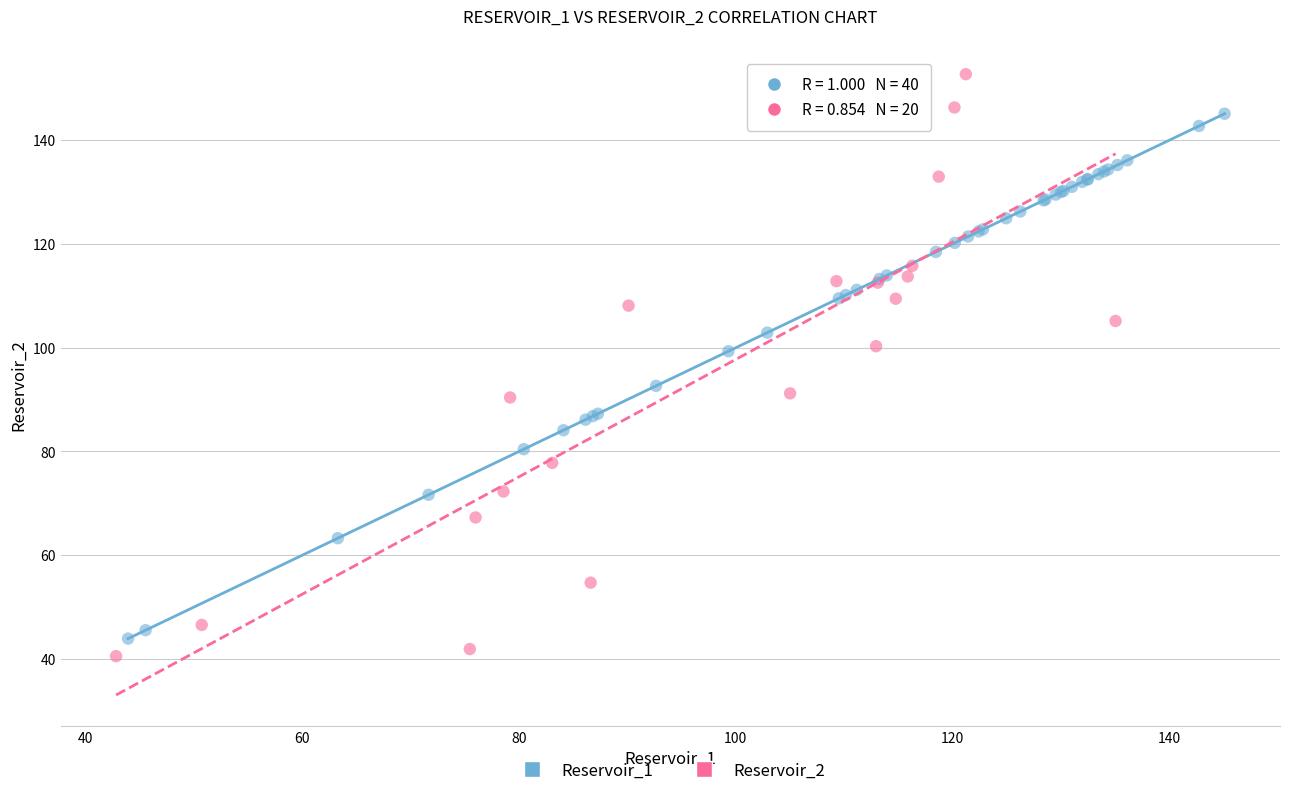

Which series has the widest spread of Y values?

Reservoir_2